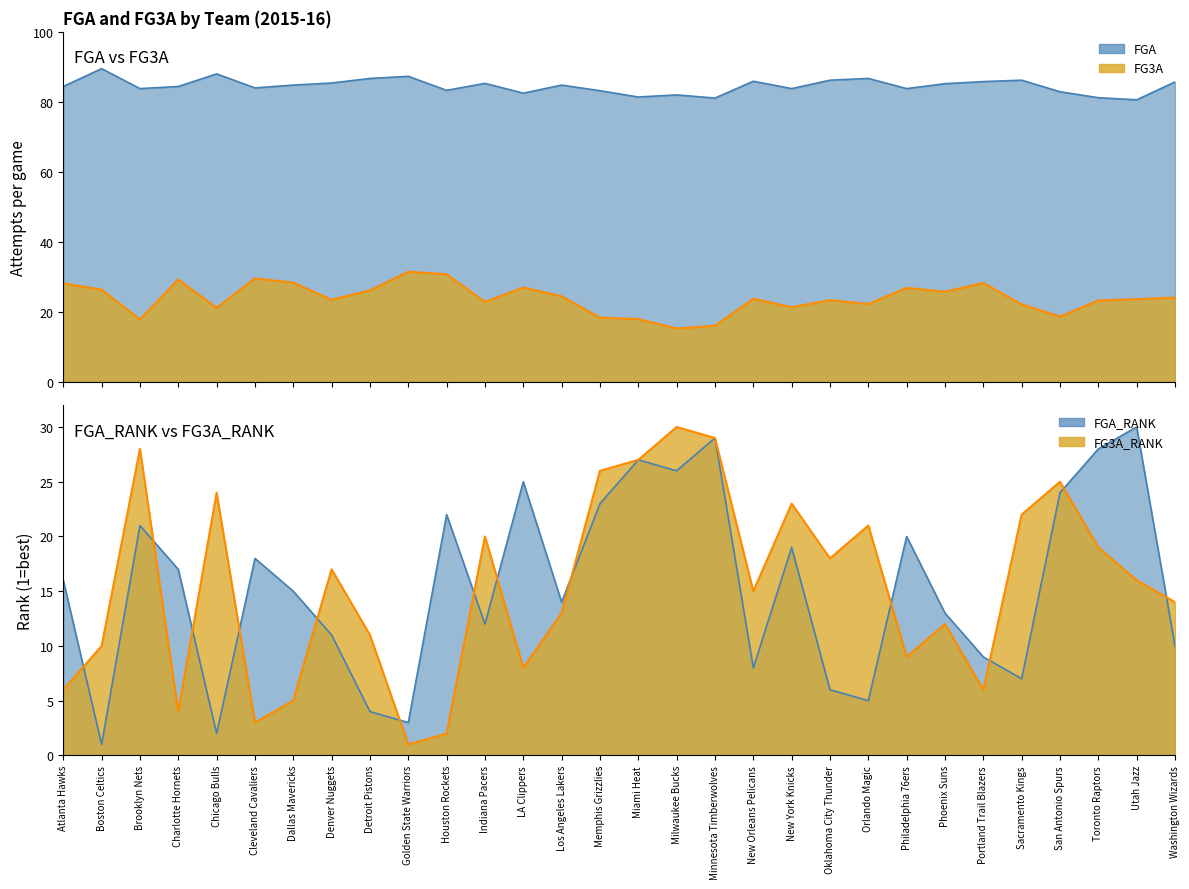

What is the difference between the FG3A values at Oklahoma City Thunder and New York Knicks?

2.0